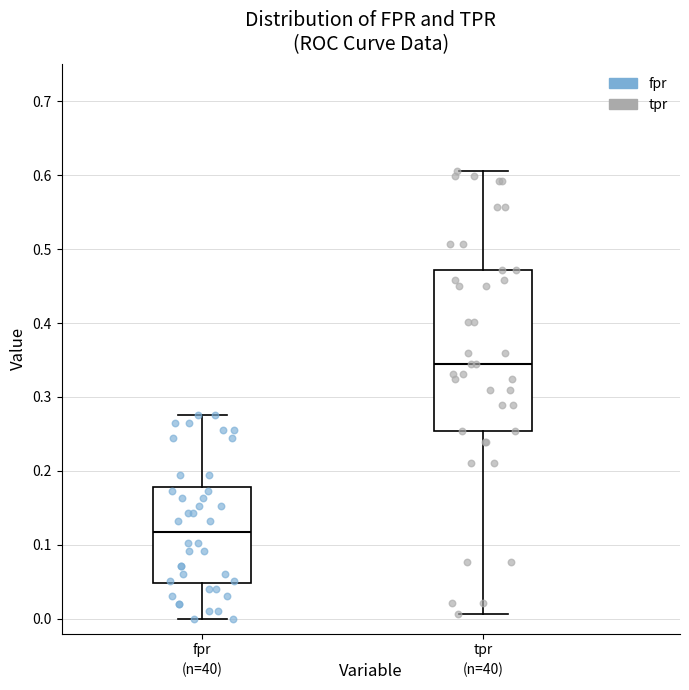

Reading left to right, transcribe this box plot: for each box, give where its median line is, the range the box spans, and where its two whiskers end, as read against the y-axis. The values are not printed on the chart, so give them approximately, as read against the axis.

fpr: median 0.12, box 0.05 to 0.18, whiskers 0.00 to 0.28
tpr: median 0.35, box 0.25 to 0.47, whiskers 0.01 to 0.61